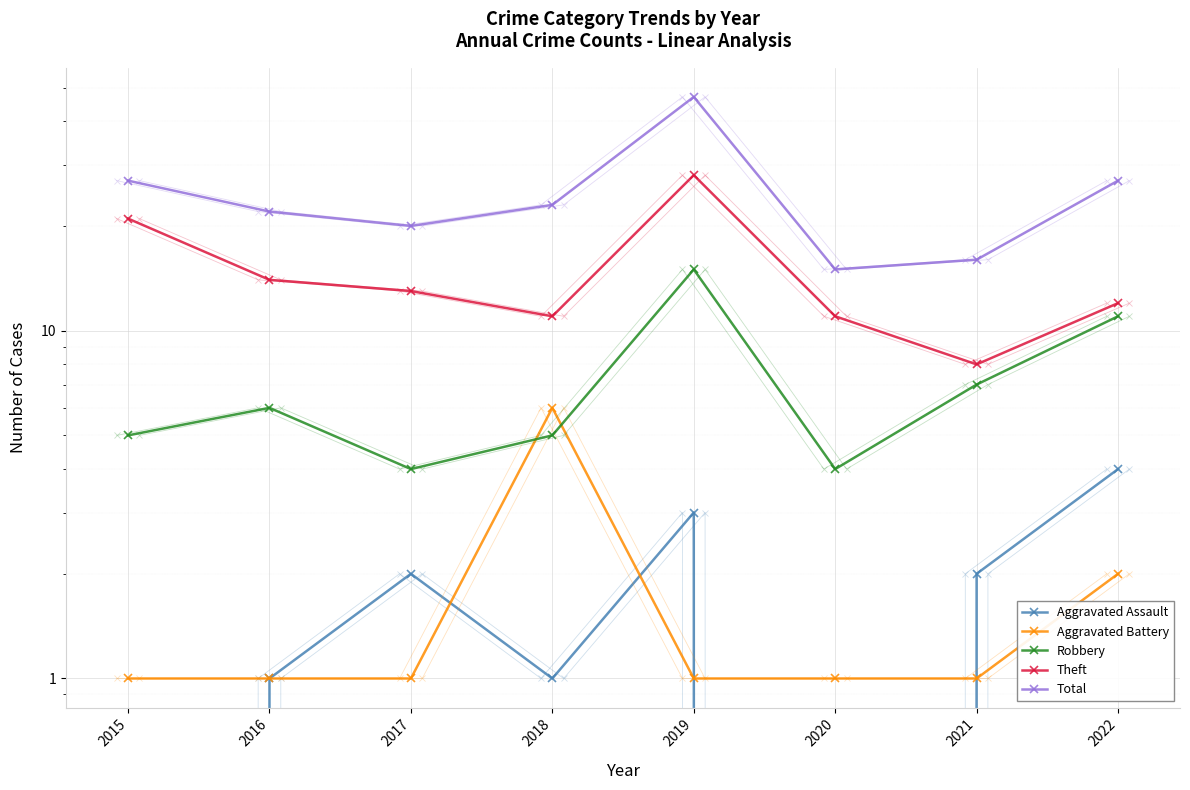

How many values in the Robbery series exceed 6?

3